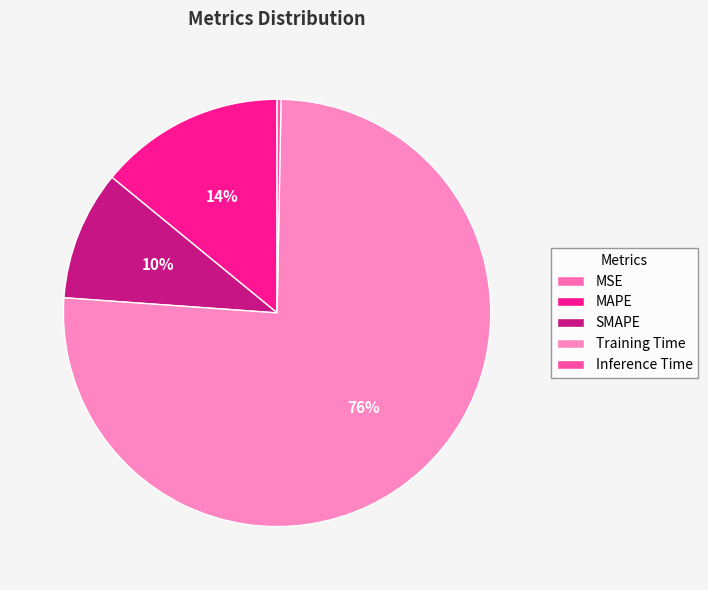

To the nearest percent, what is the average slice percentage?

20%